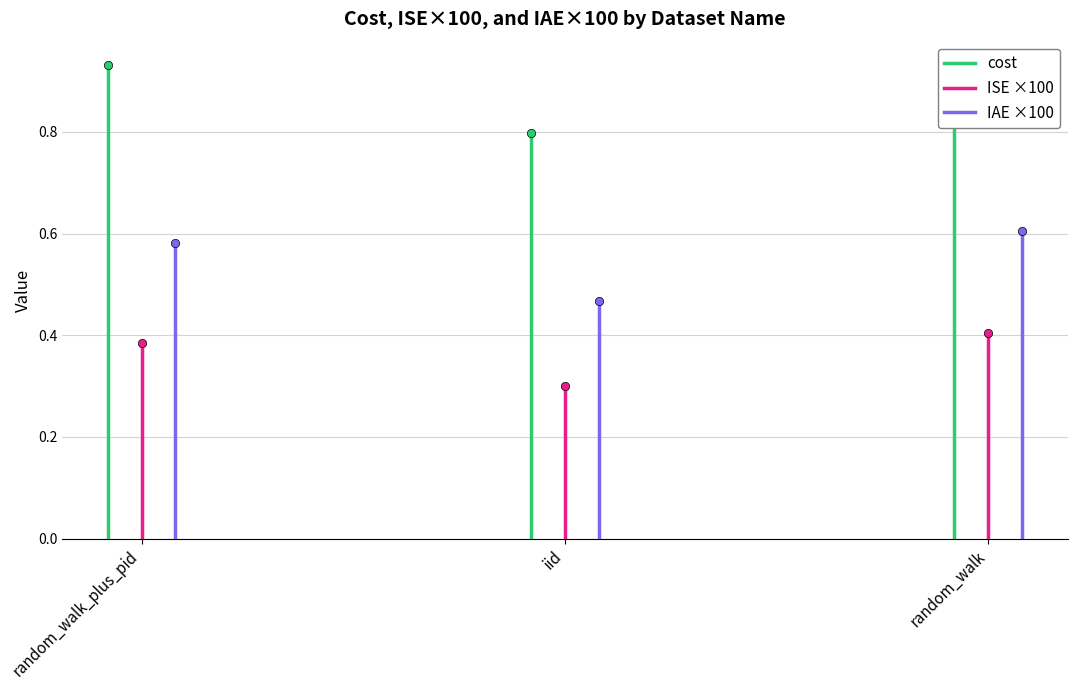

What is the label of the 3rd point from the right?

random_walk_plus_pid